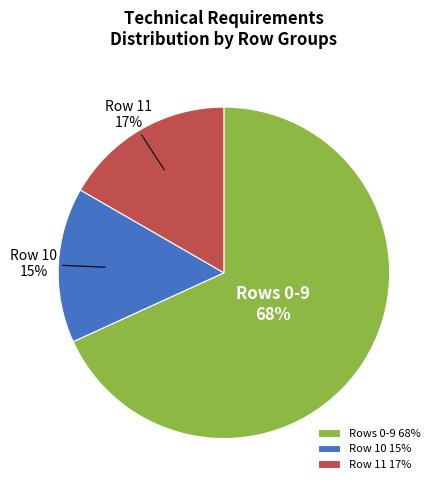

Does Row 10 represent more than half of the total?

No